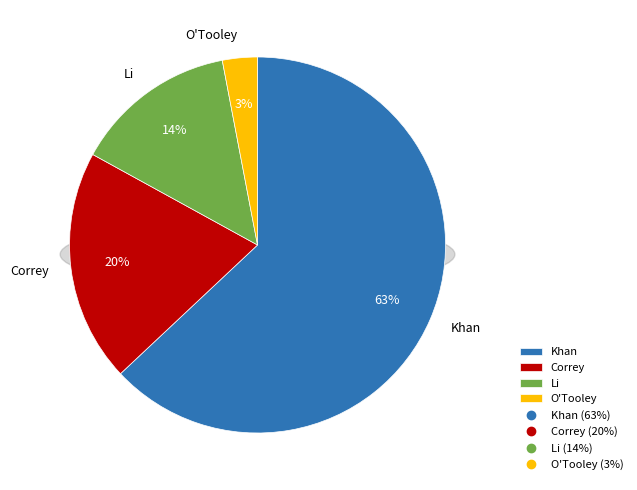

Which category accounts for the majority?

Khan